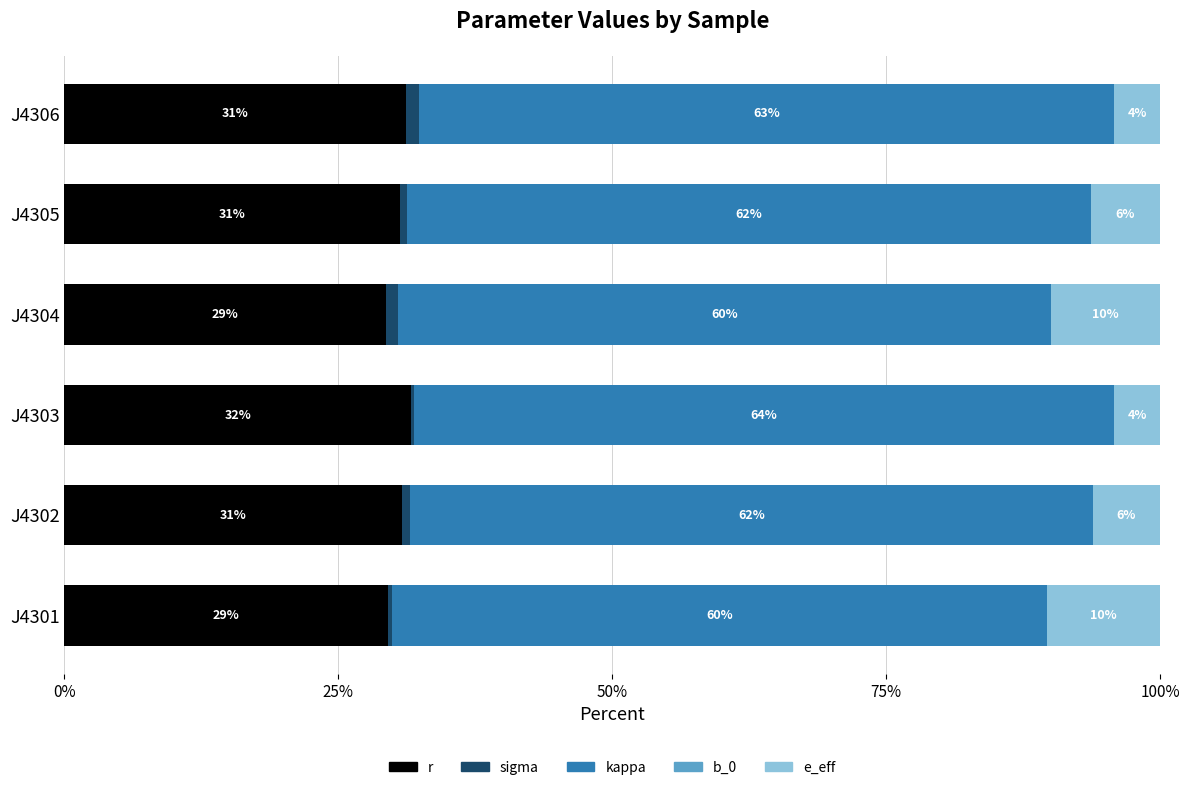

What is the difference between the maximum and minimum values in the kappa series?

4.3